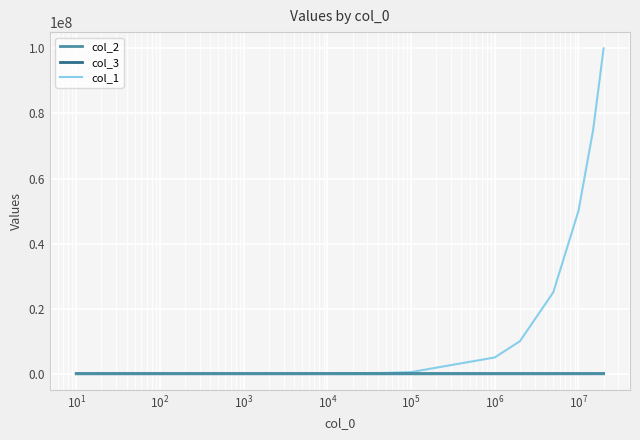

Which series has the largest range (max minus min)?

col_1